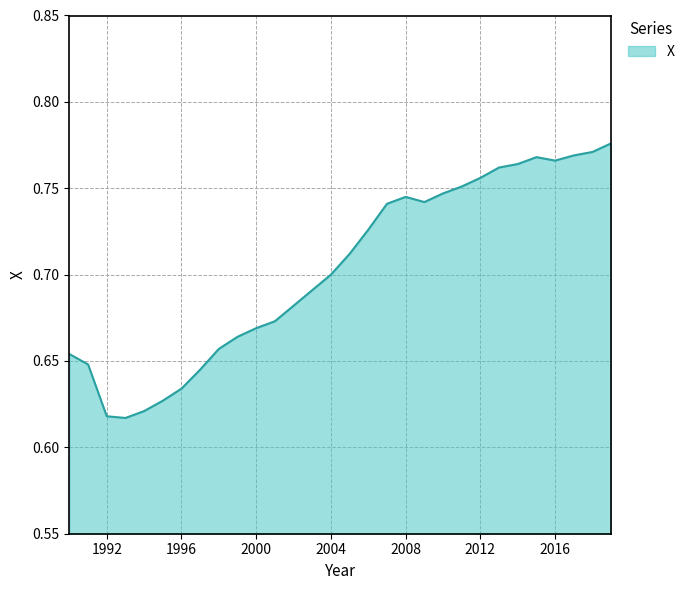

How many values are between 0 and 1?

30